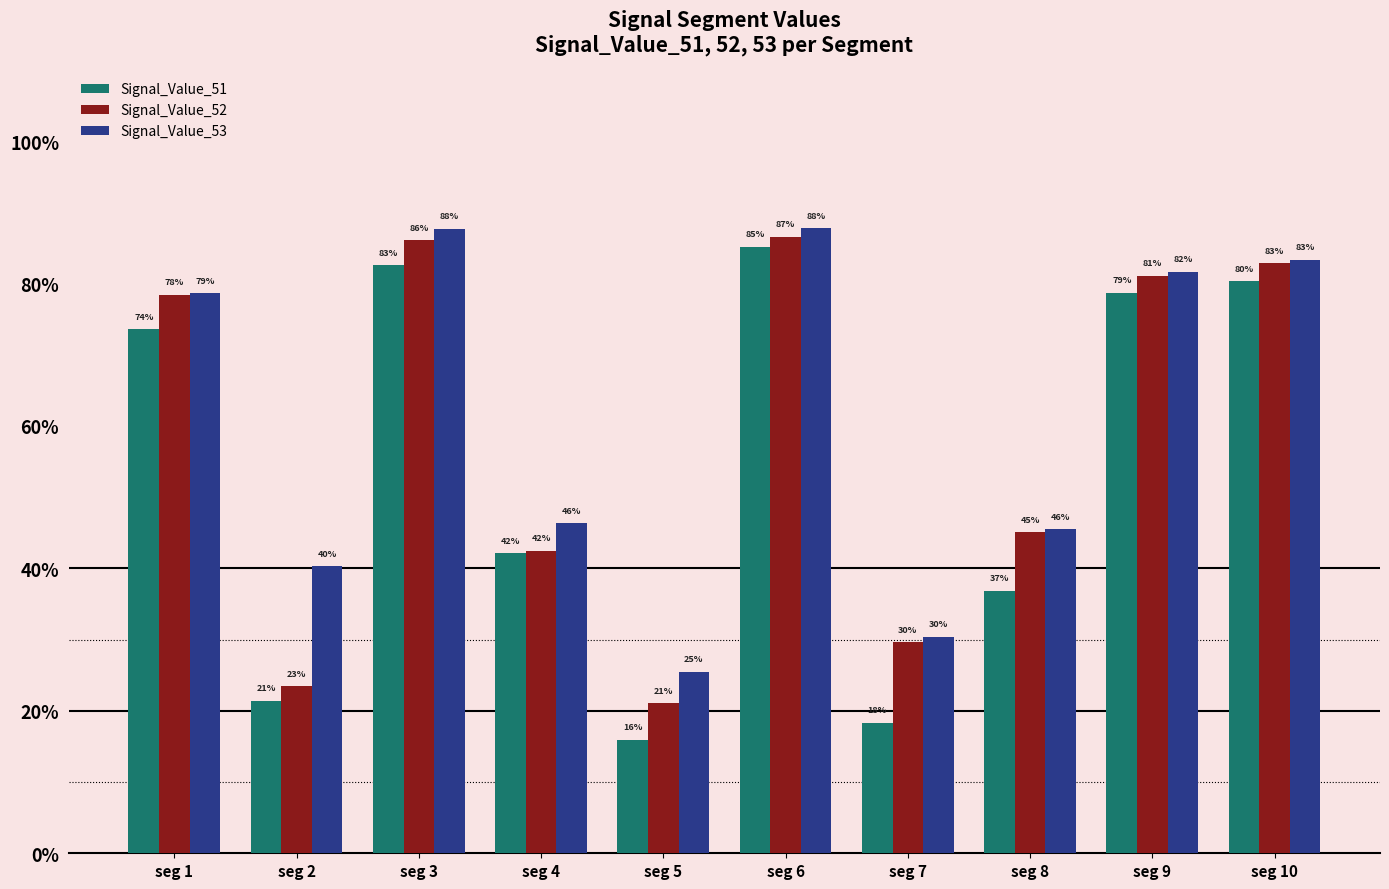

Which category has the highest value in the Signal_Value_52 series?

seg 6